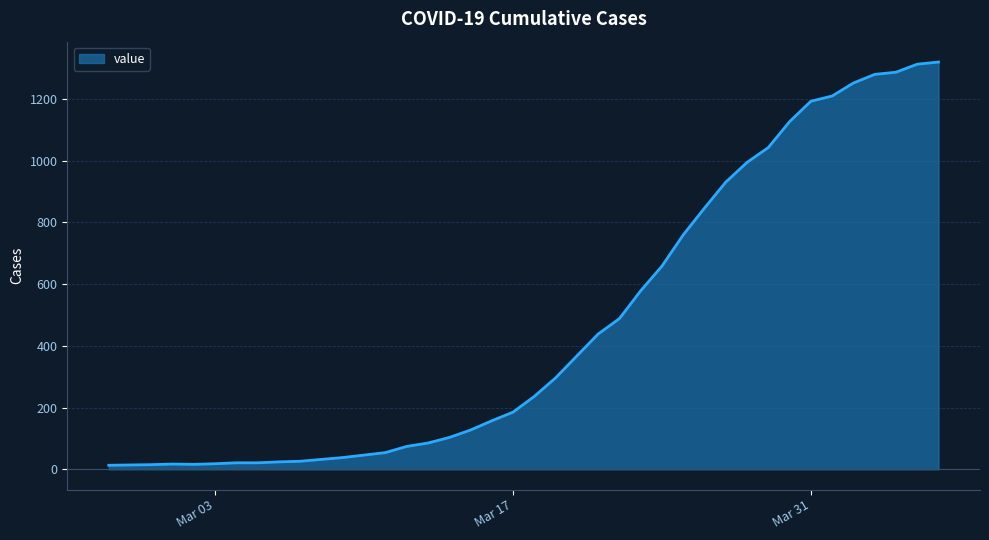

What is the maximum value shown in the chart?

1319